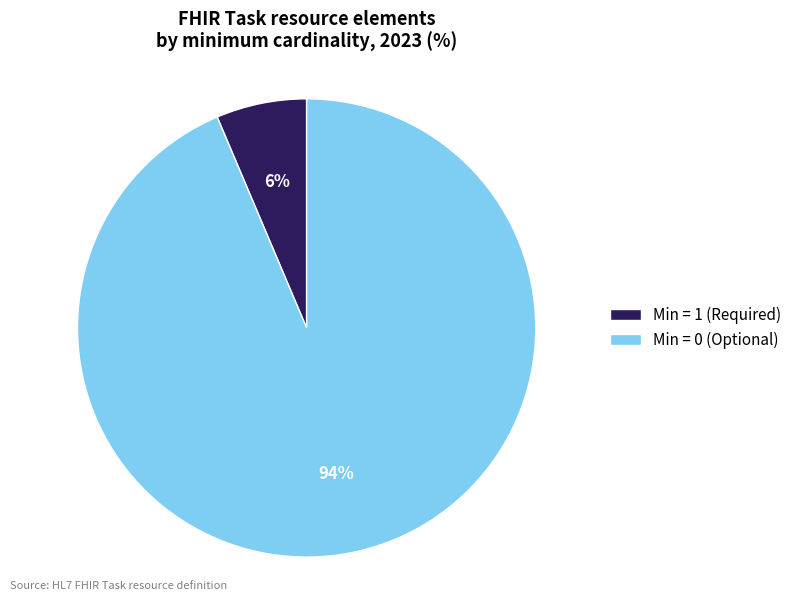

The Min = 1 (Required) slice represents 6% of the pie. True or false?

True